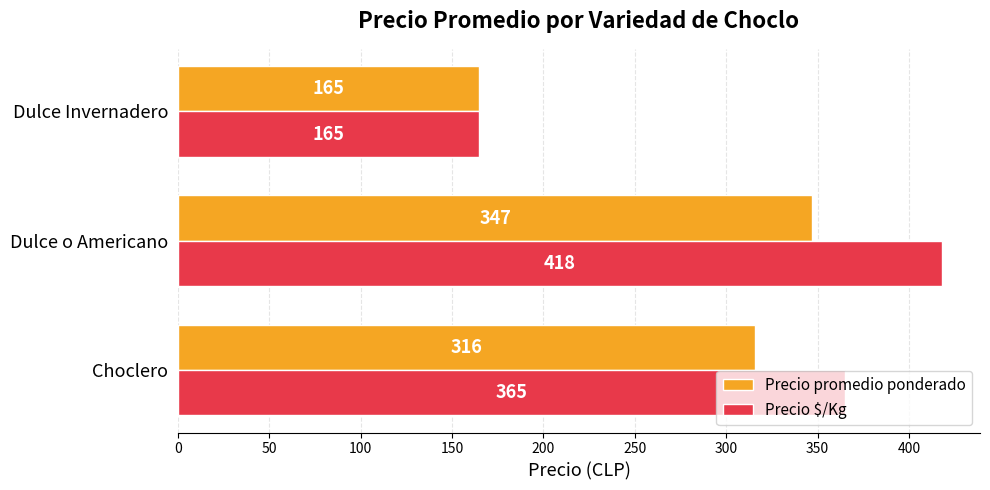

True or false: Precio $/Kg has a value of 627 at Choclero.

False